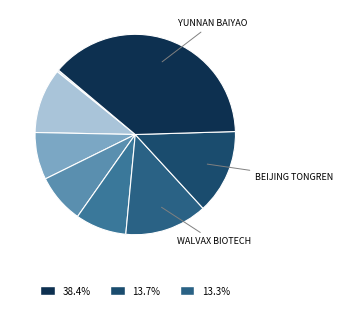

Rank the categories by value from lowest to highest.

Jiangsu Hengrui, Chongqing Zhifei, Changchun High Tech, Huadong Medicine, Zhangzhou Pientzehuang, Walvax Biotech, Beijing Tongren, Yunnan Baiyao